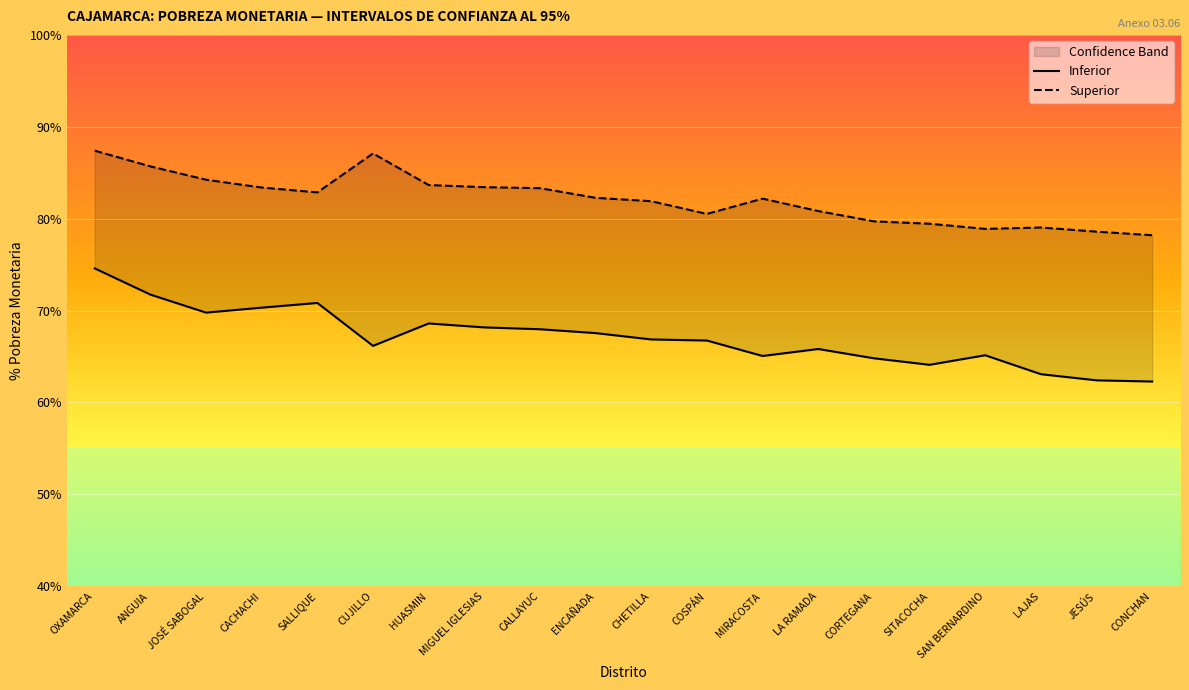

At how many categories does at least one series exceed 86?

2